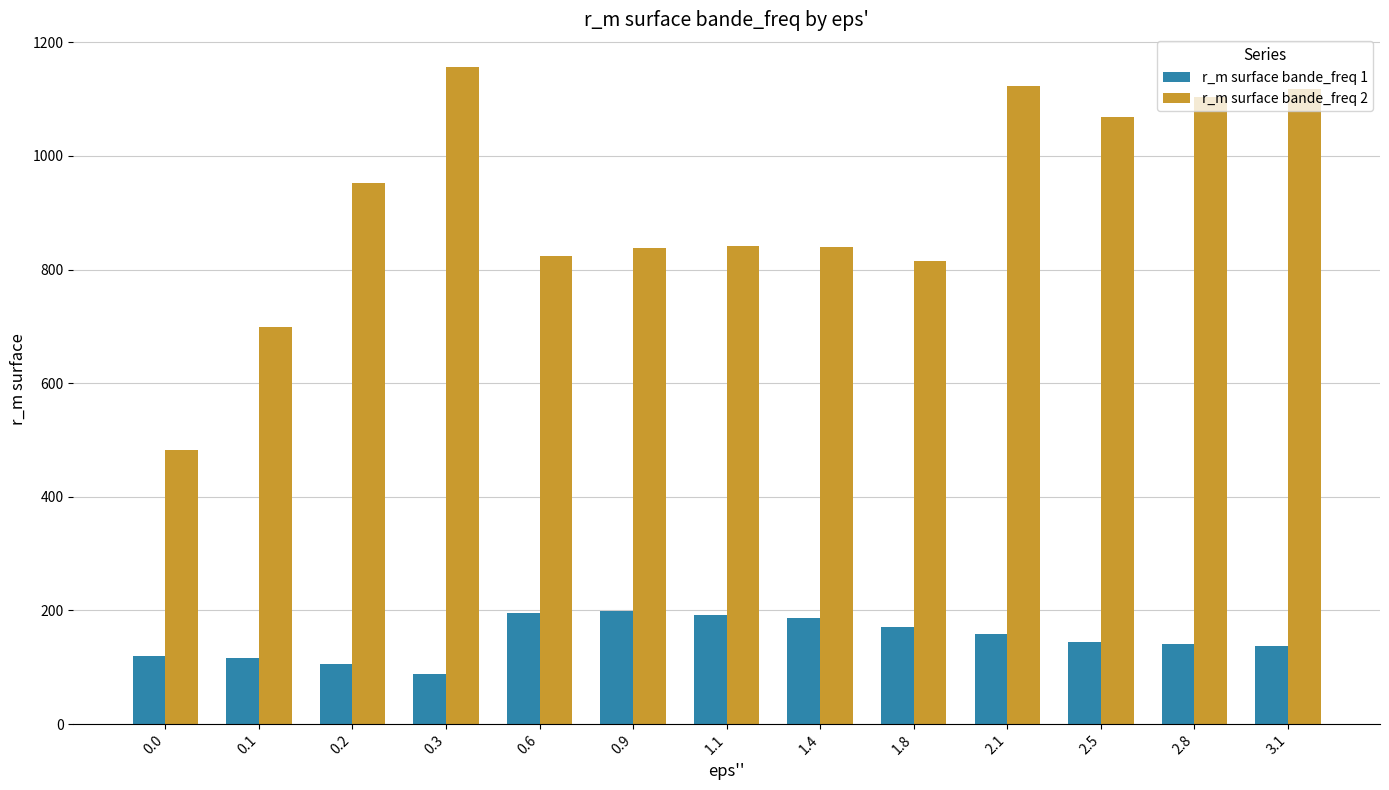

What are all the series names shown in the legend?

r_m surface bande_freq 1, r_m surface bande_freq 2